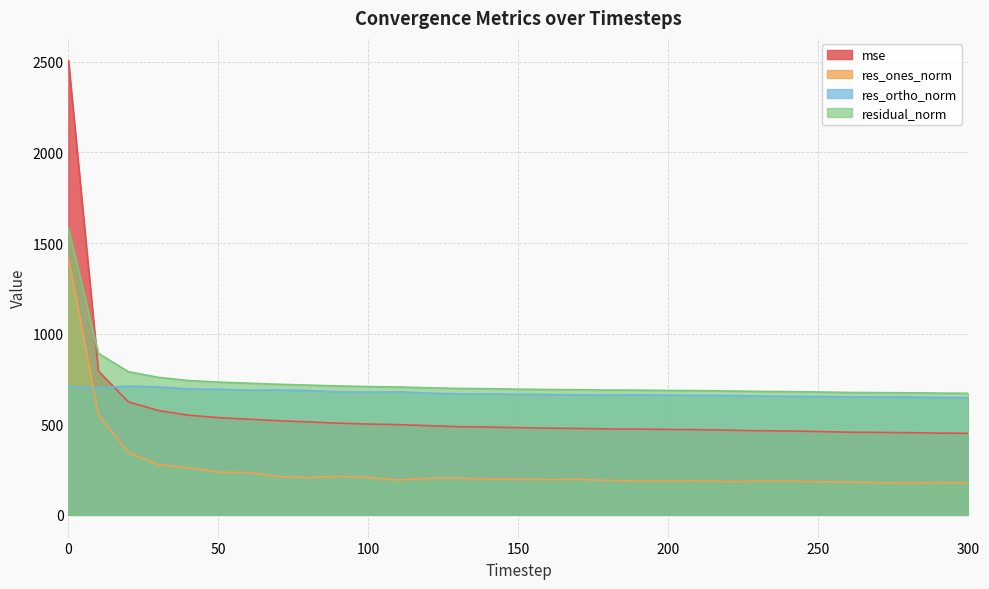

How many lines are shown in the chart?

4